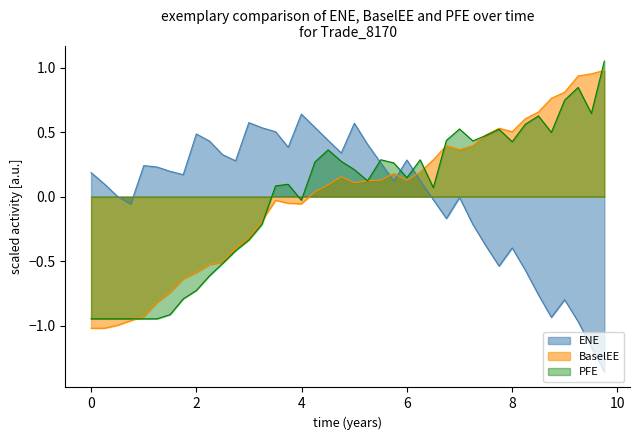

The value of PFE at 8 is 0.6. True or false?

False